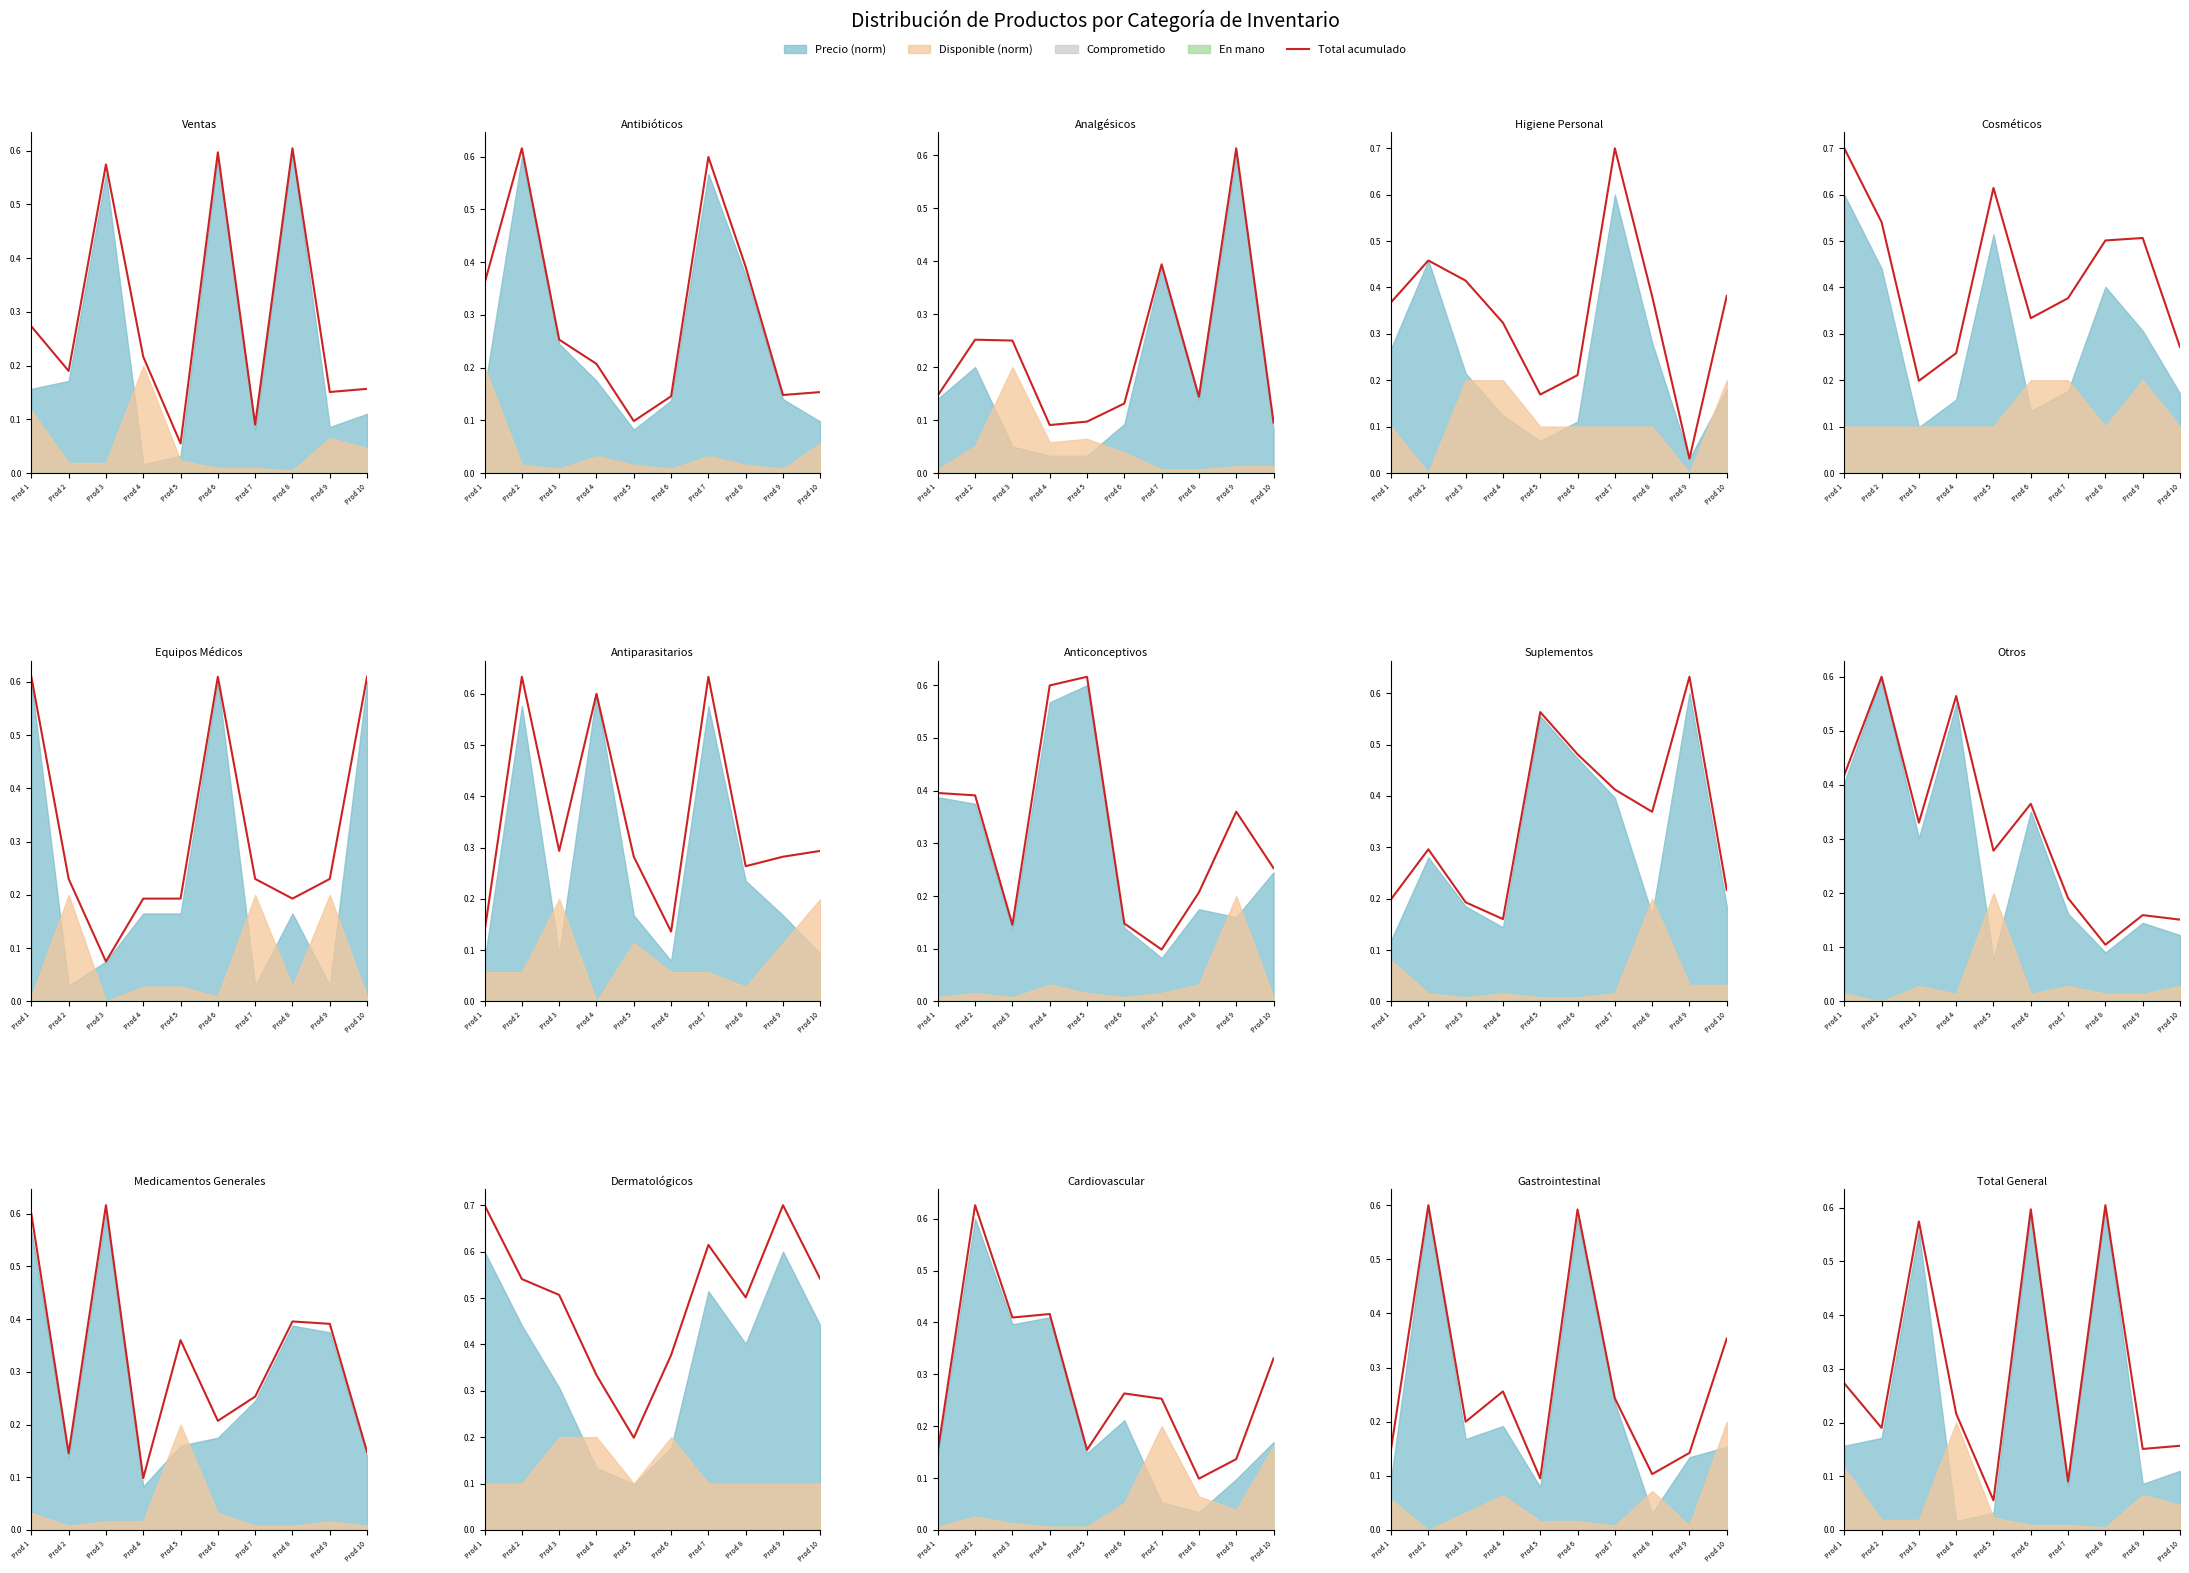

Where is the first local maximum?

Prod 3